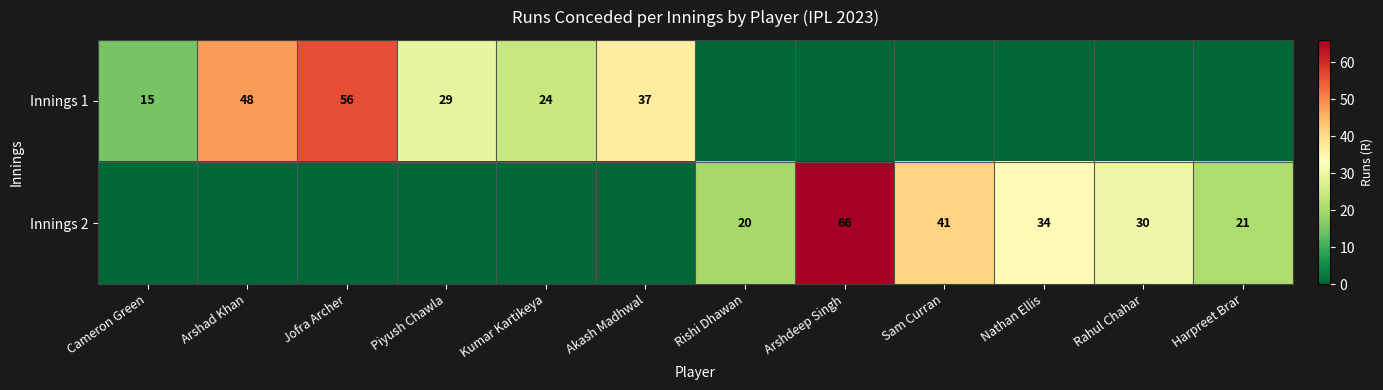

True or false: Innings 2 has a value of 66 at Arshdeep Singh.

True